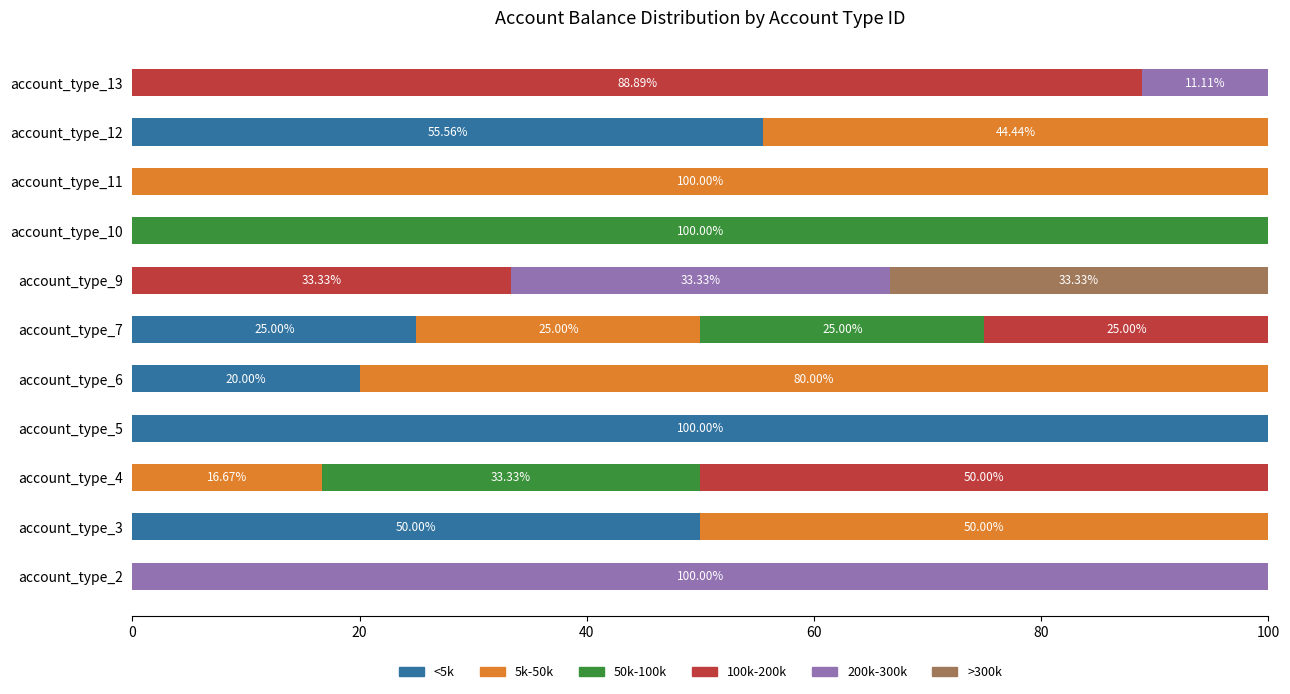

What is the total value across all series at account_type_11?

100.0